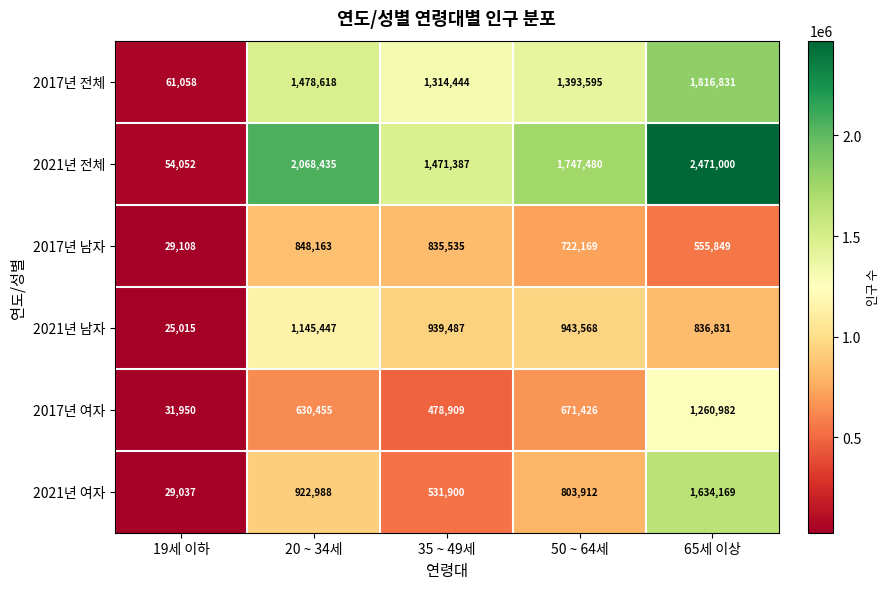

Is the value of 2017년 전체 at 19세 이하 greater than the value of 2021년 남자 at 20 ~ 34세?

No